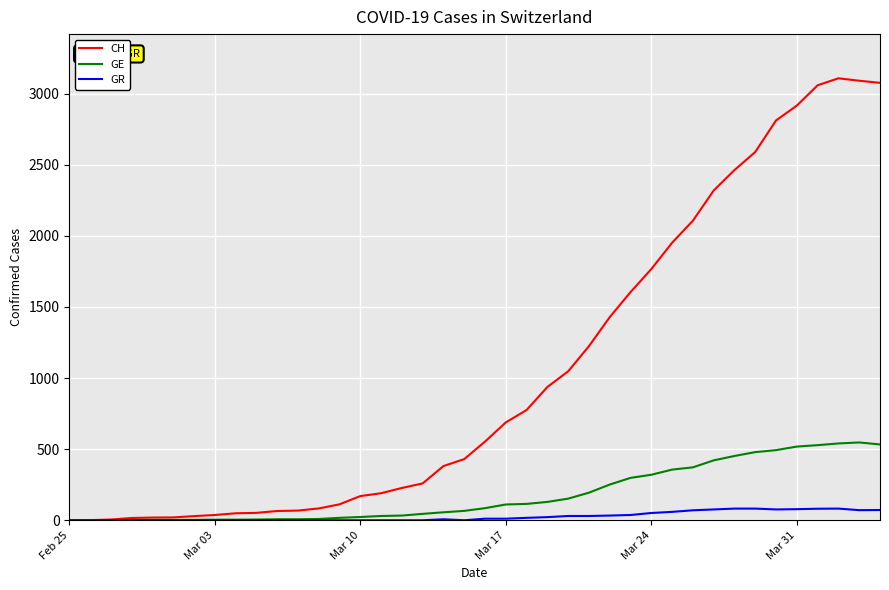

What is the sum of all GR values?

1078